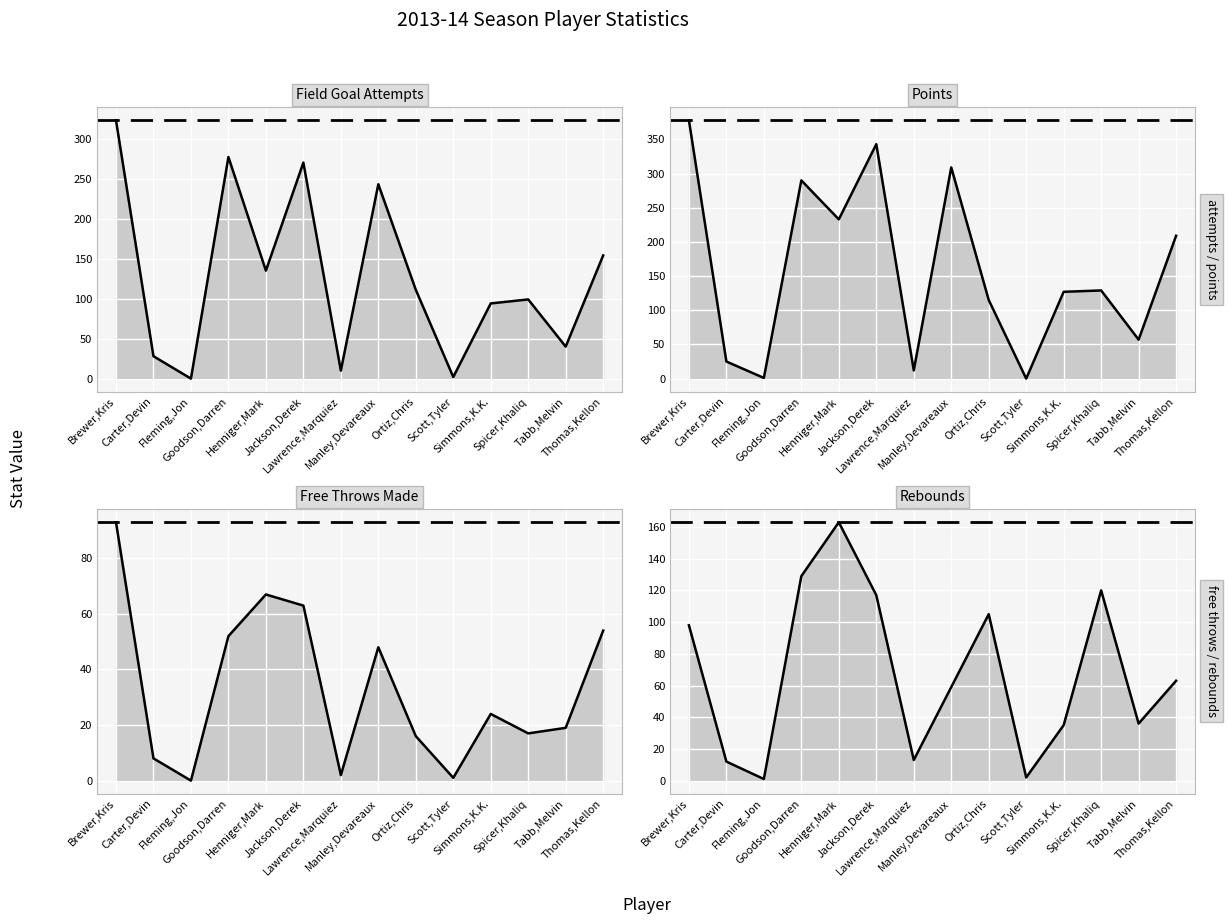

What is the difference between the free_throws_made values at Tabb,Melvin and Brewer,Kris?

74